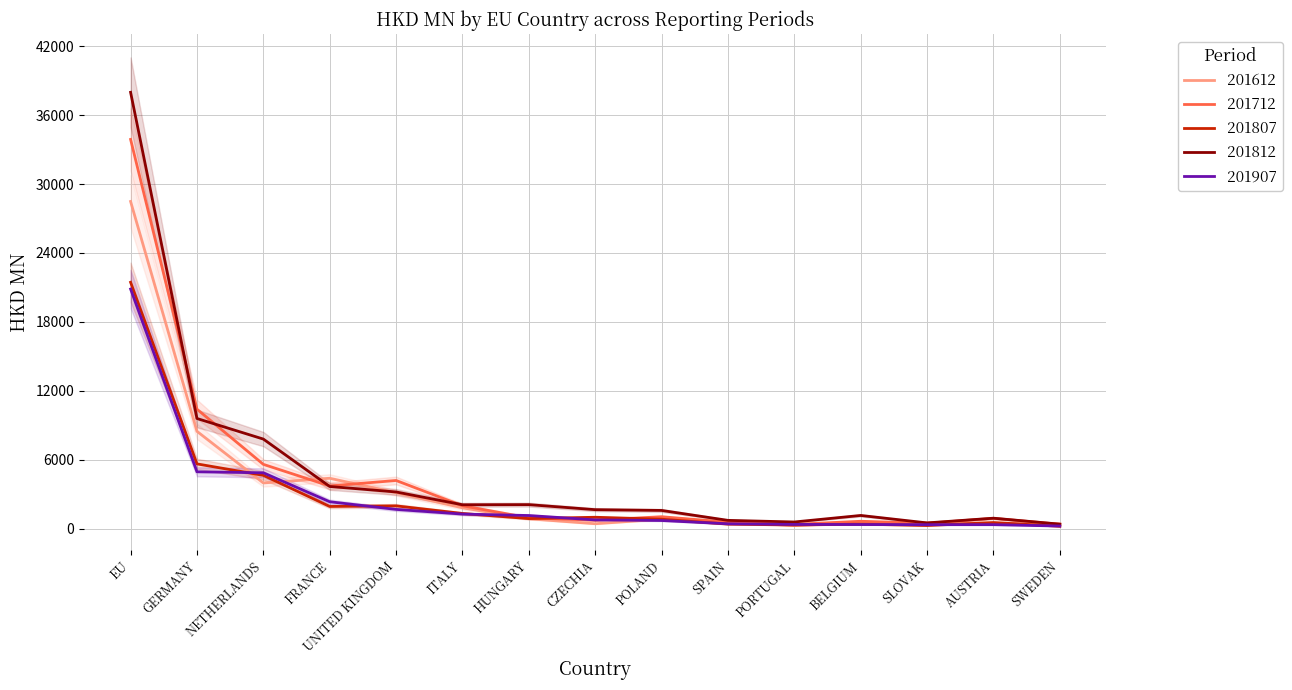

List the labels in order of 201712 value, largest first.

EU, GERMANY, NETHERLANDS, UNITED KINGDOM, FRANCE, ITALY, POLAND, HUNGARY, AUSTRIA, CZECHIA, BELGIUM, SPAIN, SLOVAK, SWEDEN, PORTUGAL